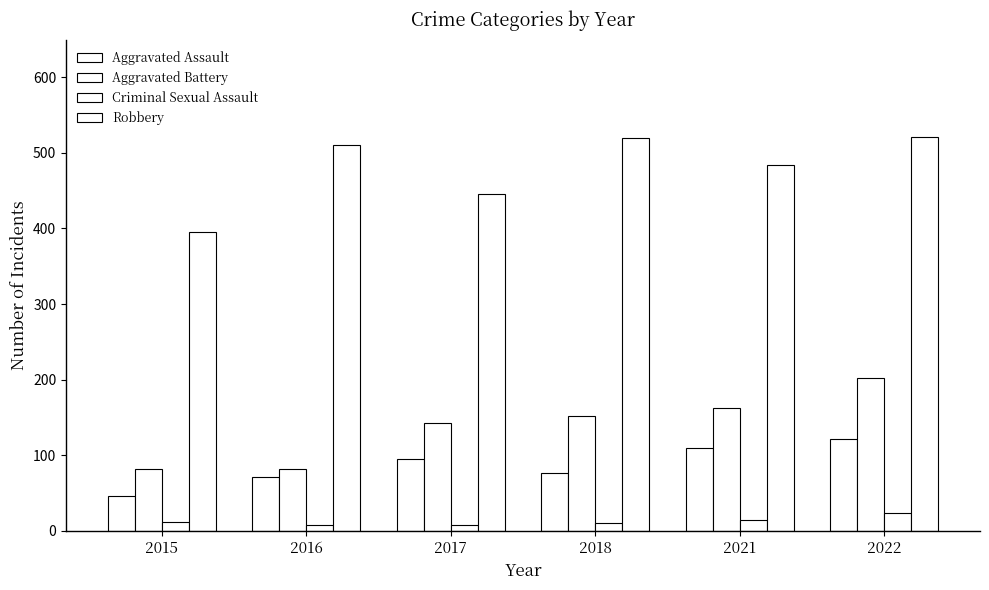

At which category is the sum across all series the highest?

2022